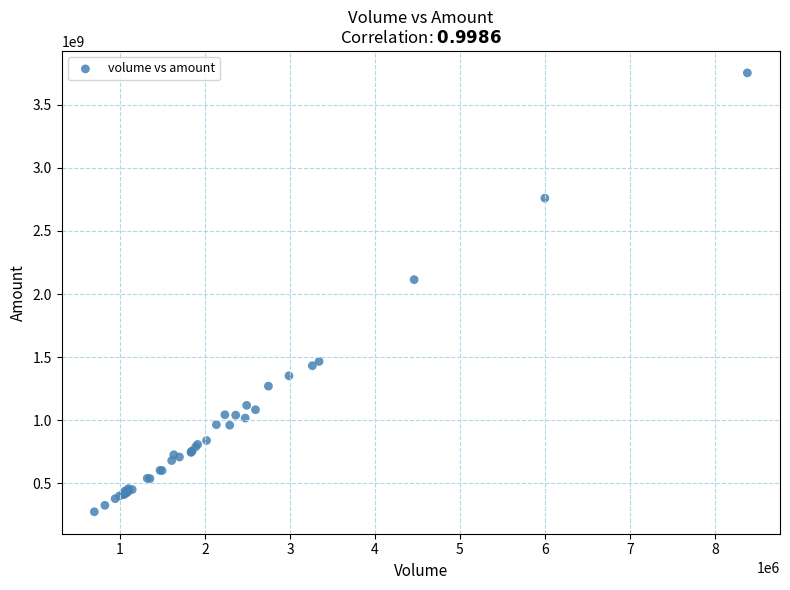

What Y value in the scatter plot is closest to 2013416800?

2113972752